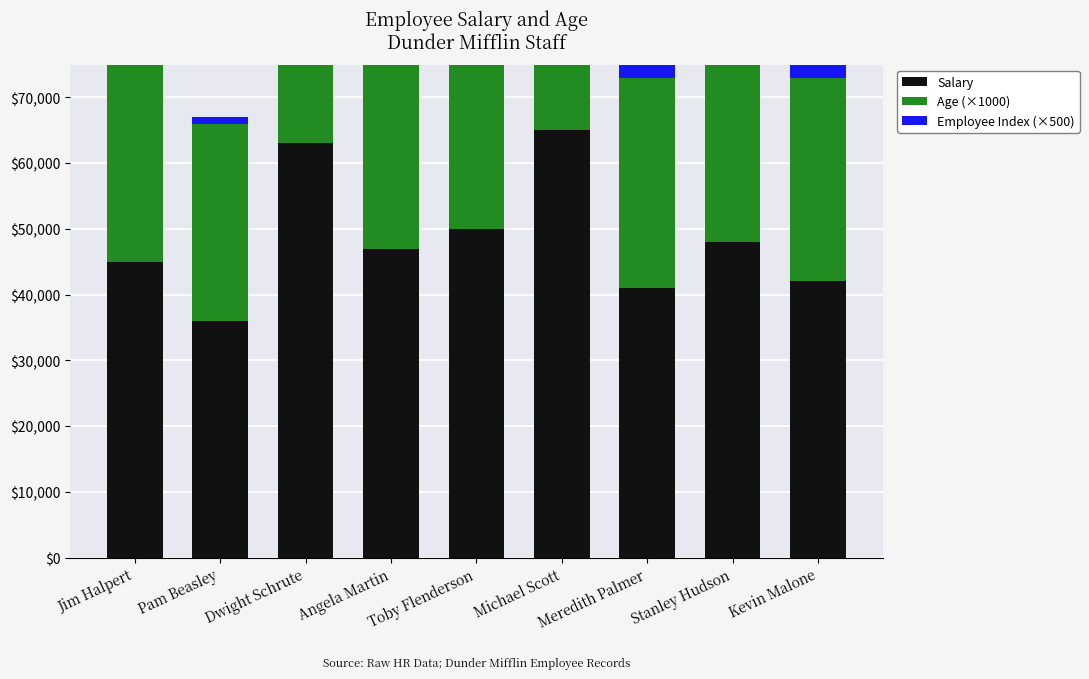

List the series in order of their overall mean, highest first.

Salary, Age (×1000), Employee Index (×500)